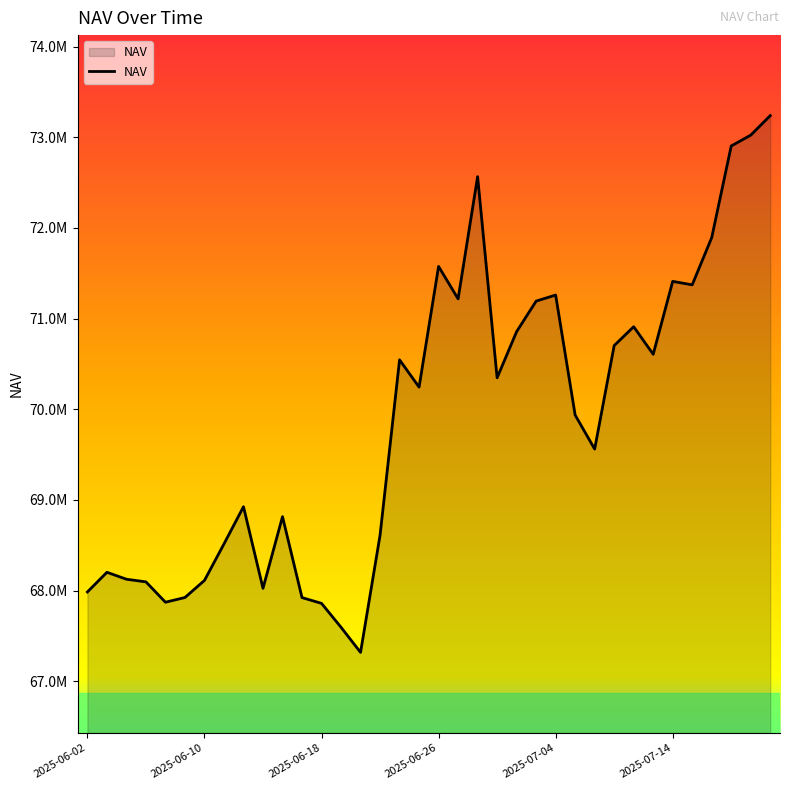

Does the chart display data point markers on the line(s)?

No